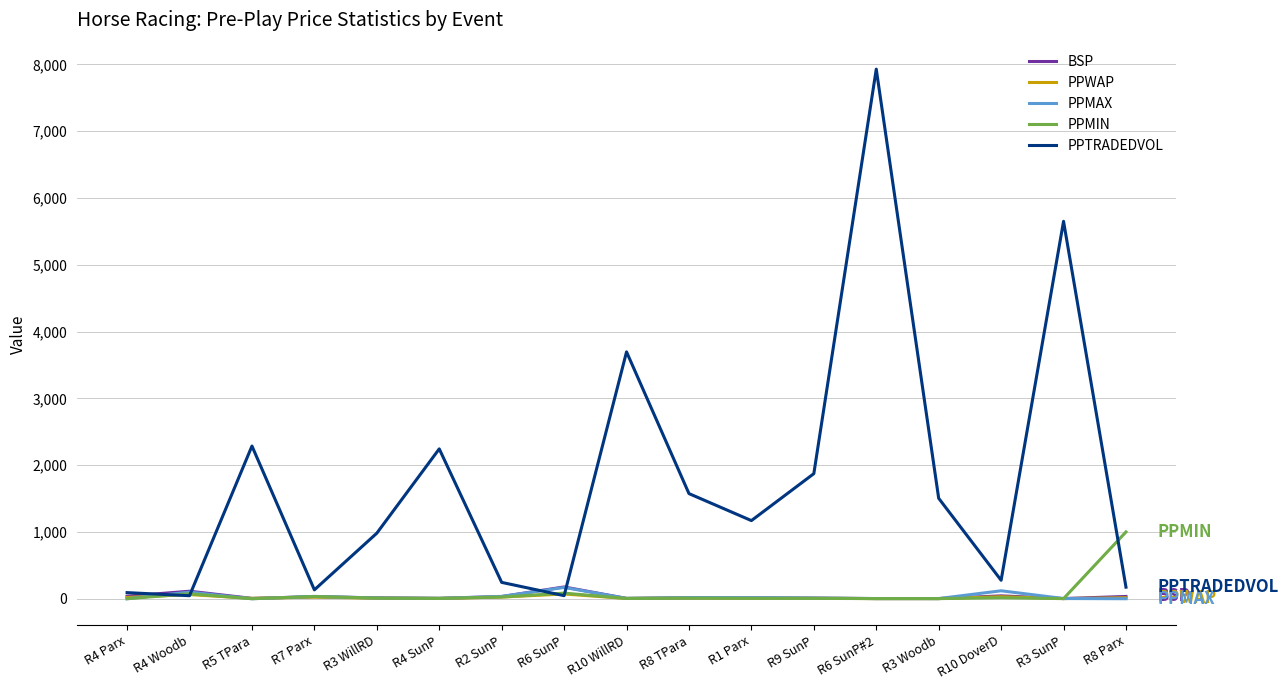

What is the difference between the second highest and minimum values in the PPMAX series?

119.0